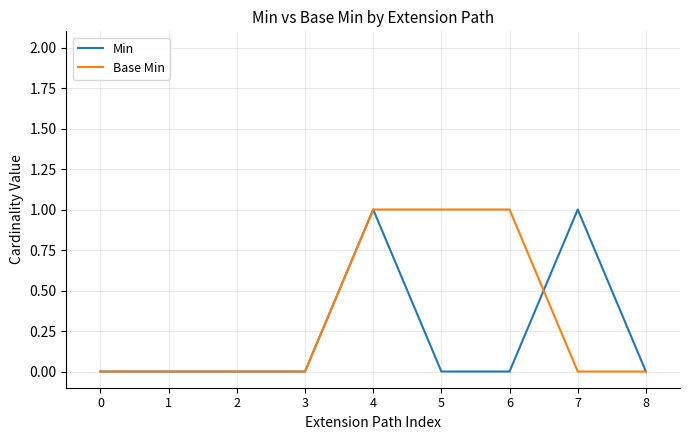

What is the maximum value for Base Min?

1